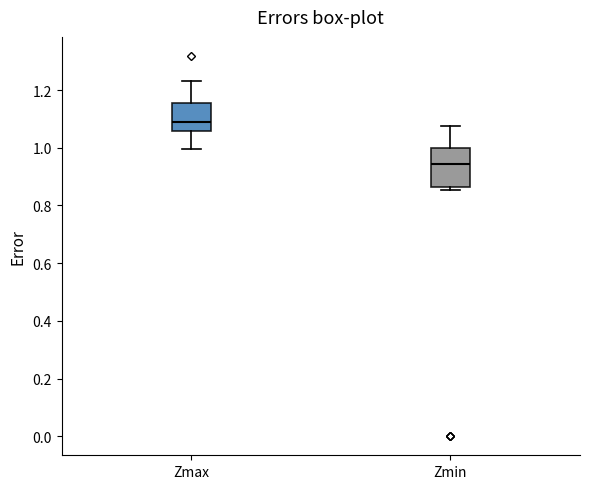

Comparing the boxes themselves (not the whiskers), which one is the tallest?

Zmin